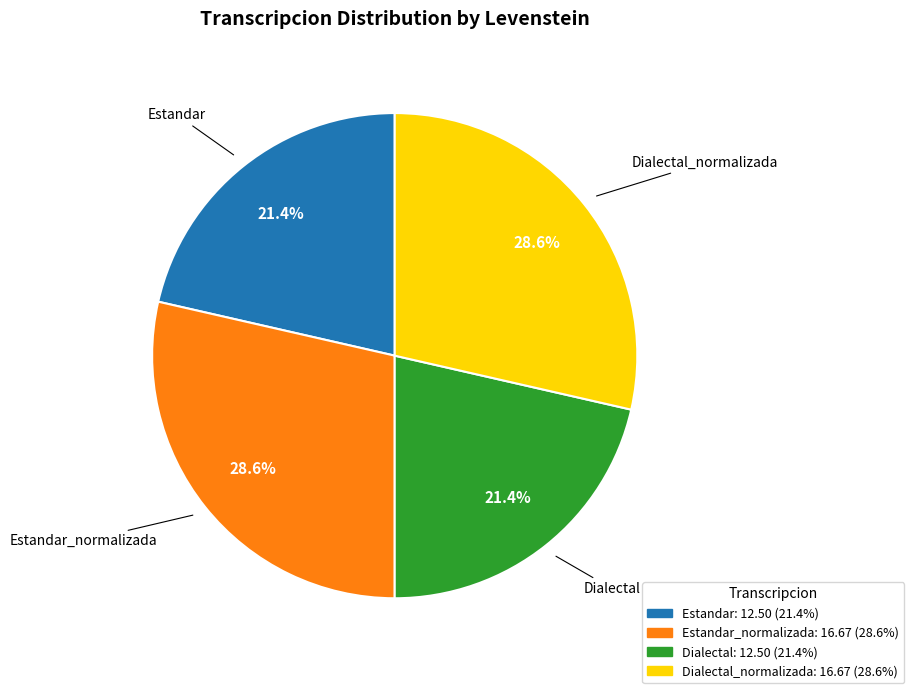

Is there a majority slice in this chart?

No